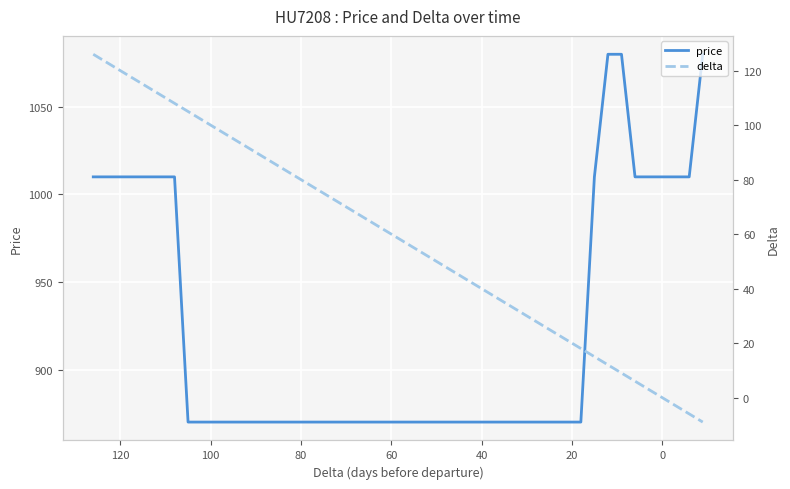

What is the maximum value for delta?

126